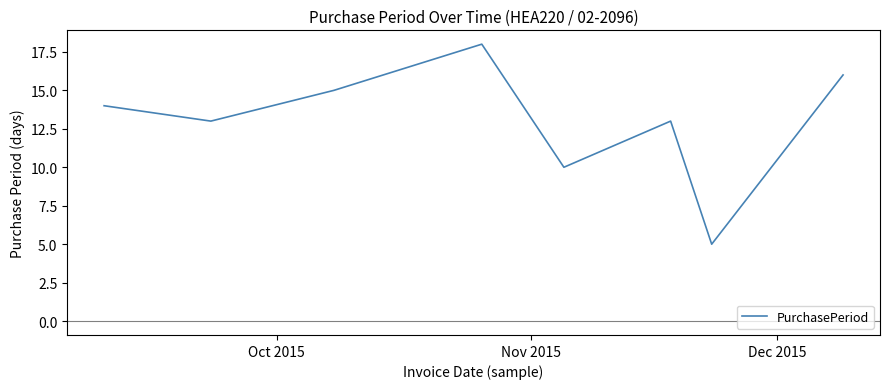

What is the smallest value displayed?

5